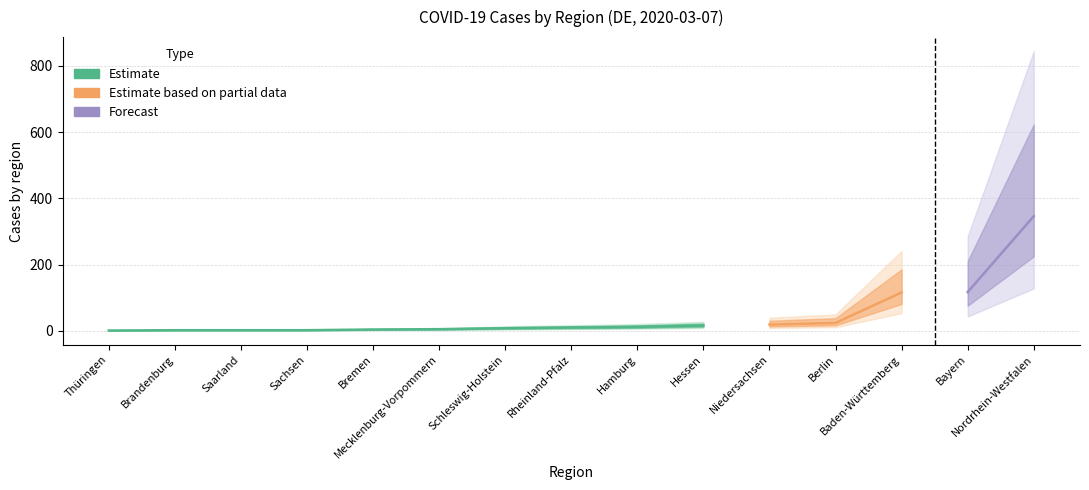

What is the difference between the values at Thüringen and Rheinland-Pfalz?

9